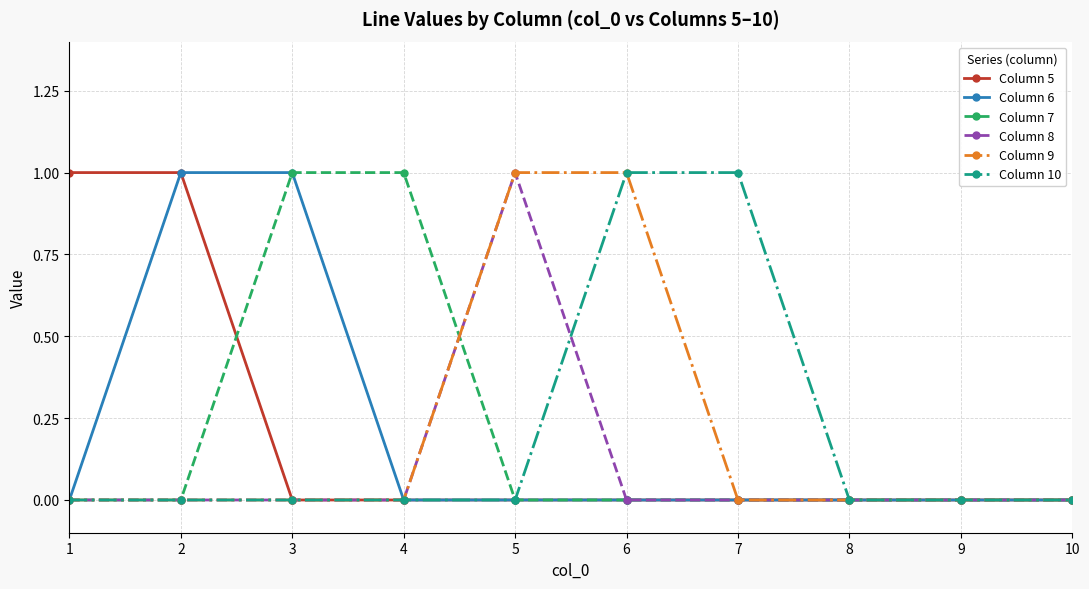

Is the value of Column 10 at 7 greater than the value of Column 8 at 9?

Yes